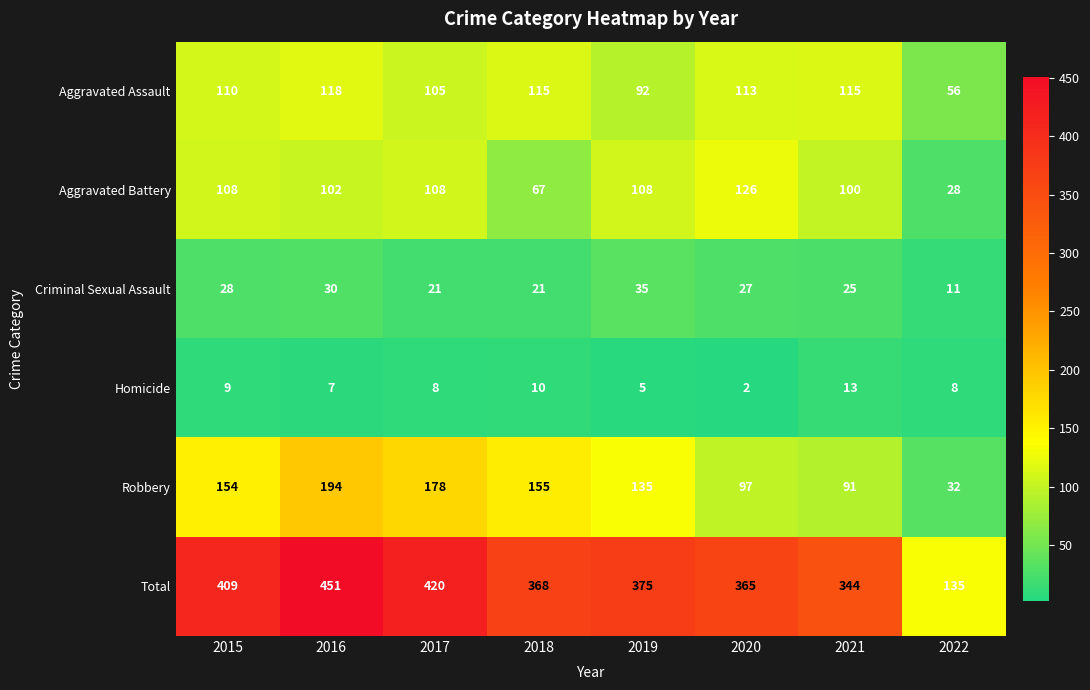

What is the sum of the Homicide values at 2022 and 2017?

16